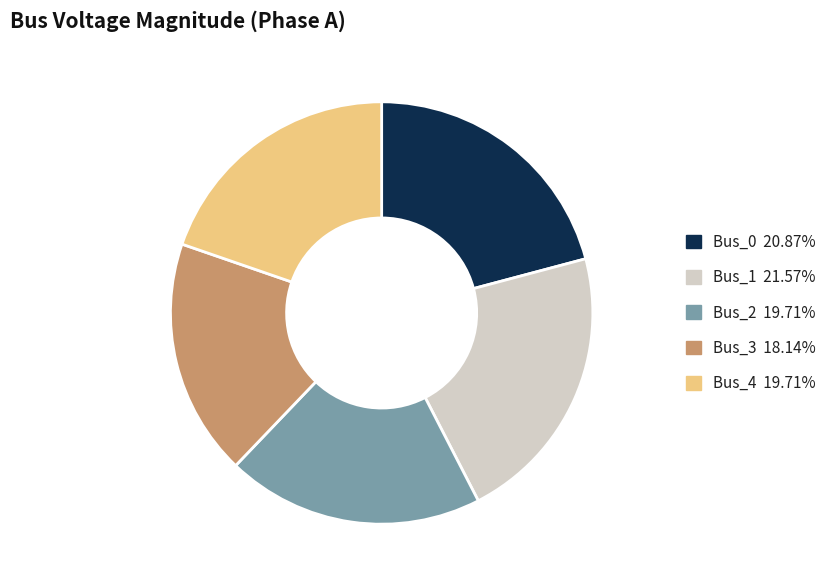

The Bus_3 slice represents 18% of the pie. True or false?

True